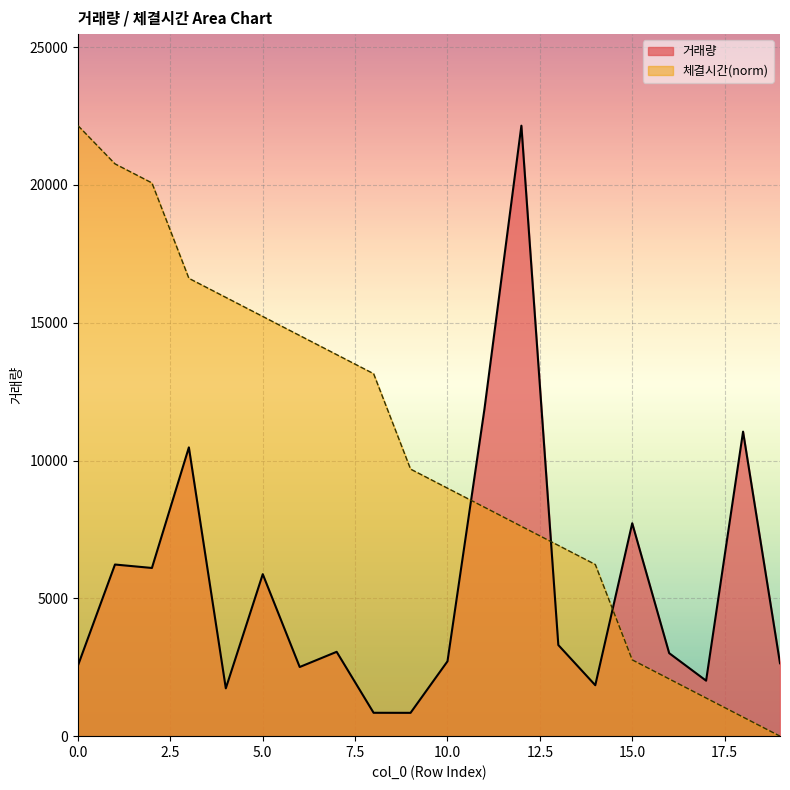

Where do 체결시간_norm and 거래량 first cross each other?

10 and 11